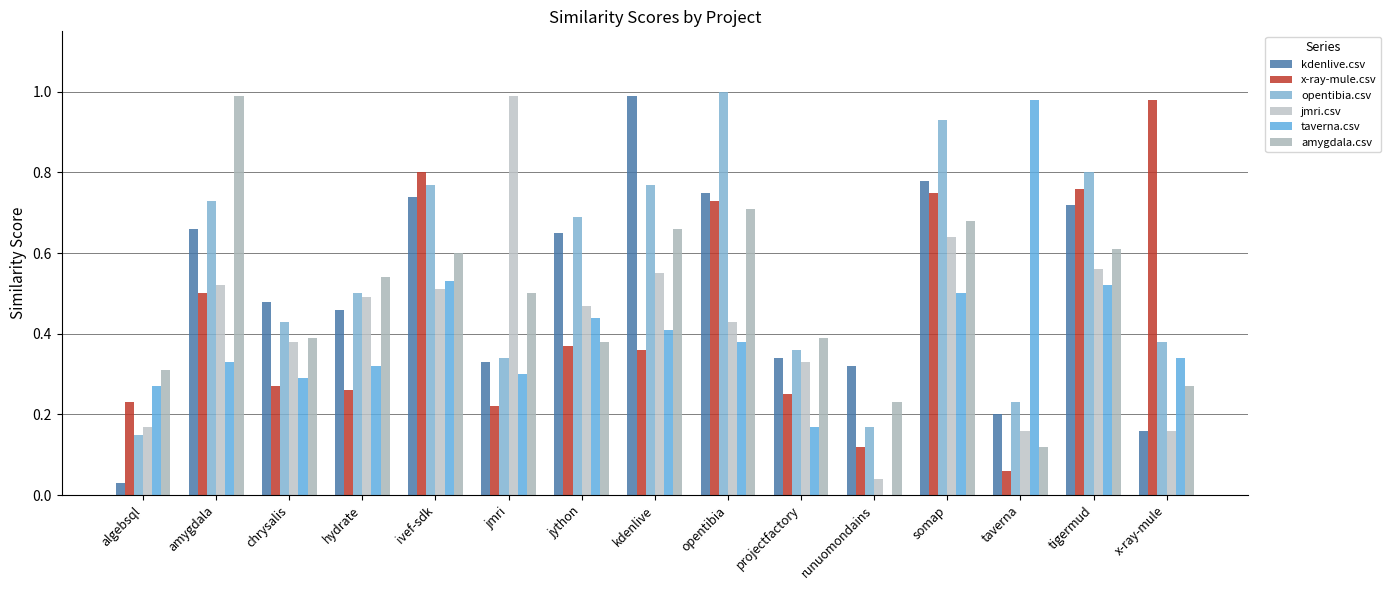

Which has a higher value, runuomondains or chrysalis?

chrysalis